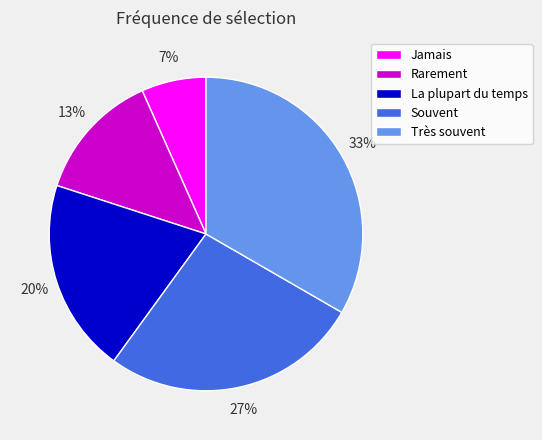

To the nearest percent, what is the combined percentage of Souvent and Très souvent?

60%